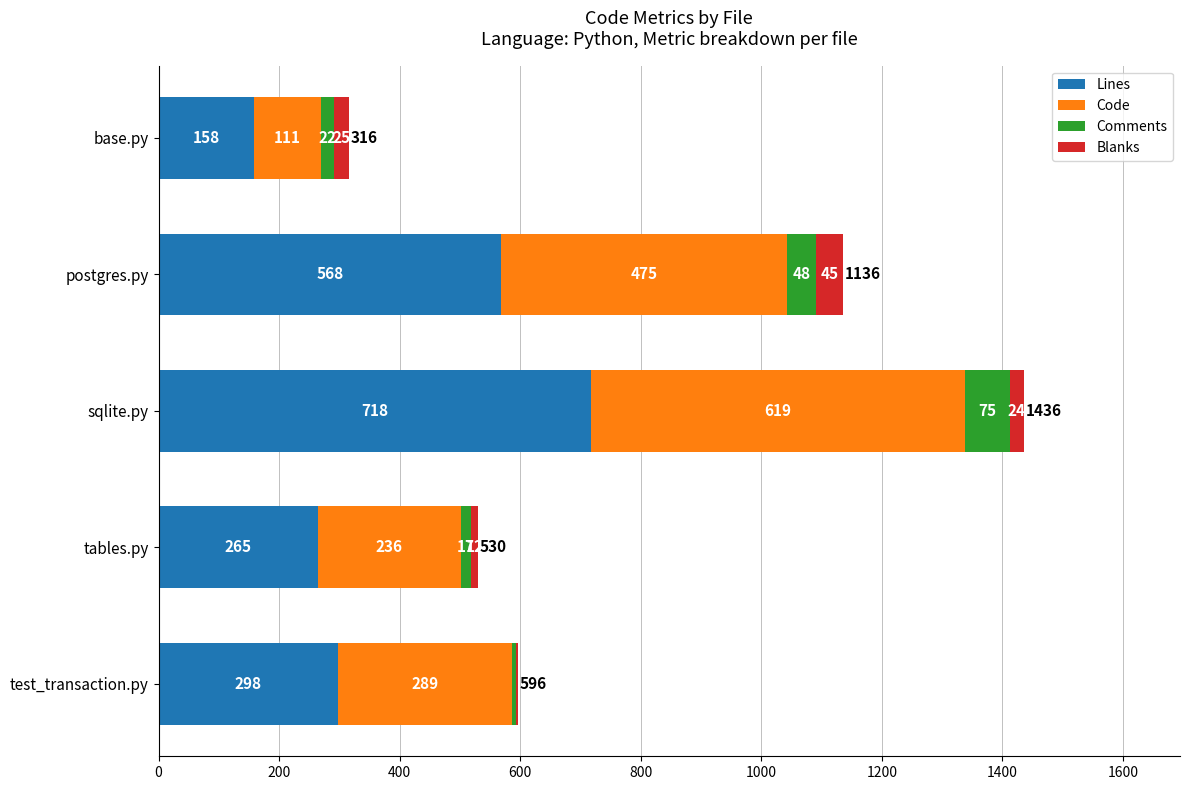

What is the total value across all series at test_transaction.py?

596